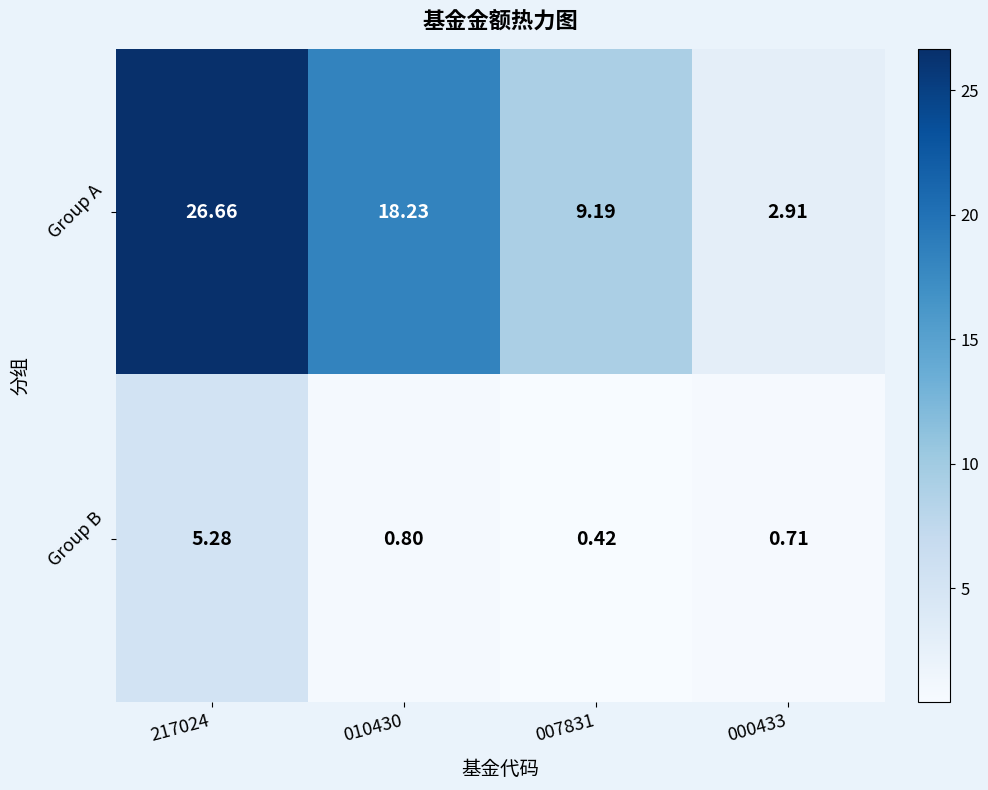

At which category is the sum across all series the highest?

217024